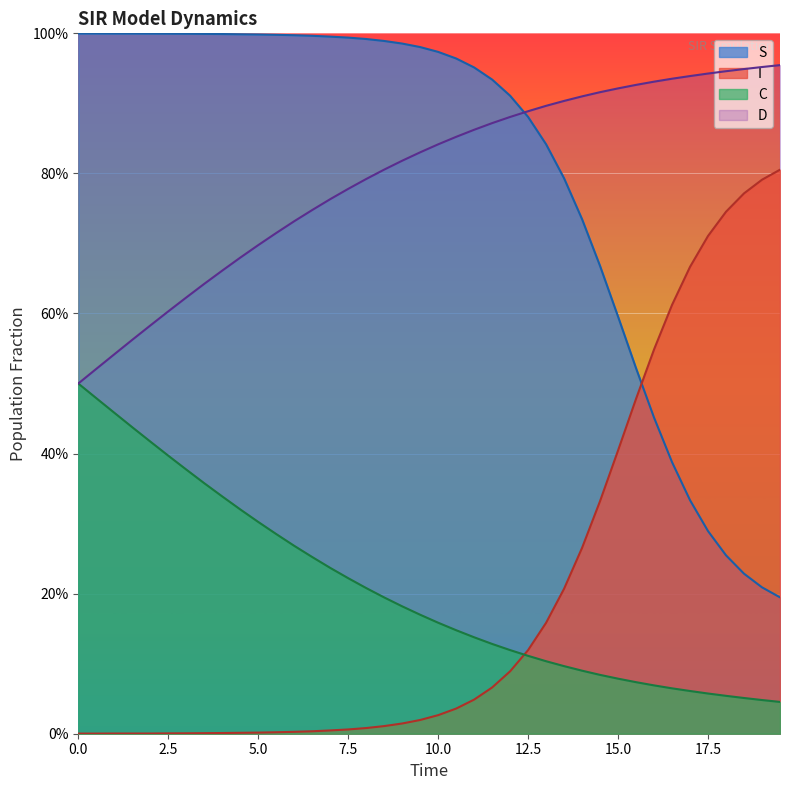

What is the maximum value shown in the chart?

1.0